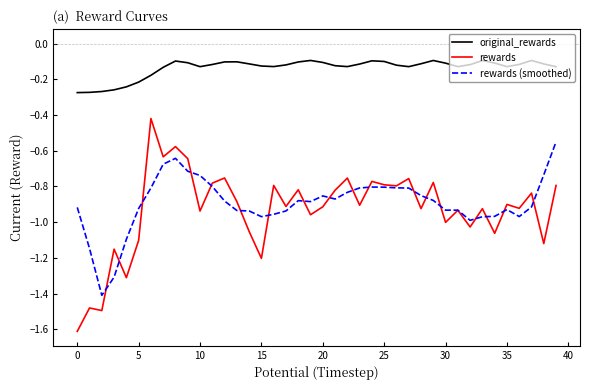

Which series has the largest total across all categories?

original_rewards